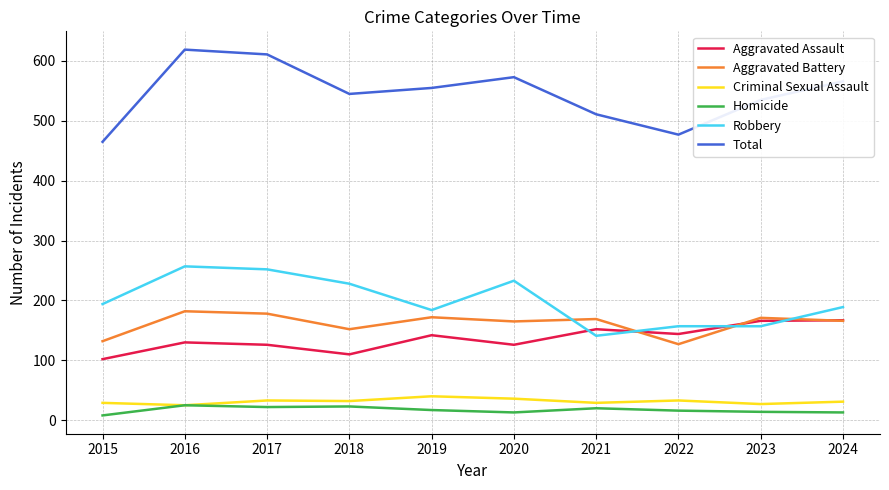

Is the value of Aggravated Assault at 2017 greater than the value of Homicide at 2022?

Yes